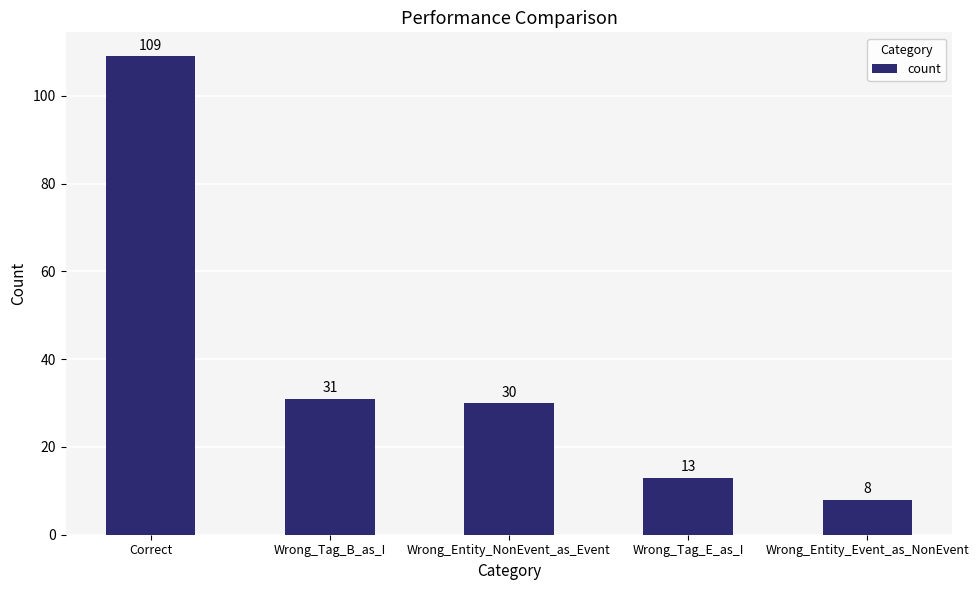

Between Wrong_Entity_Event_as_NonEvent and Correct, which is larger?

Correct